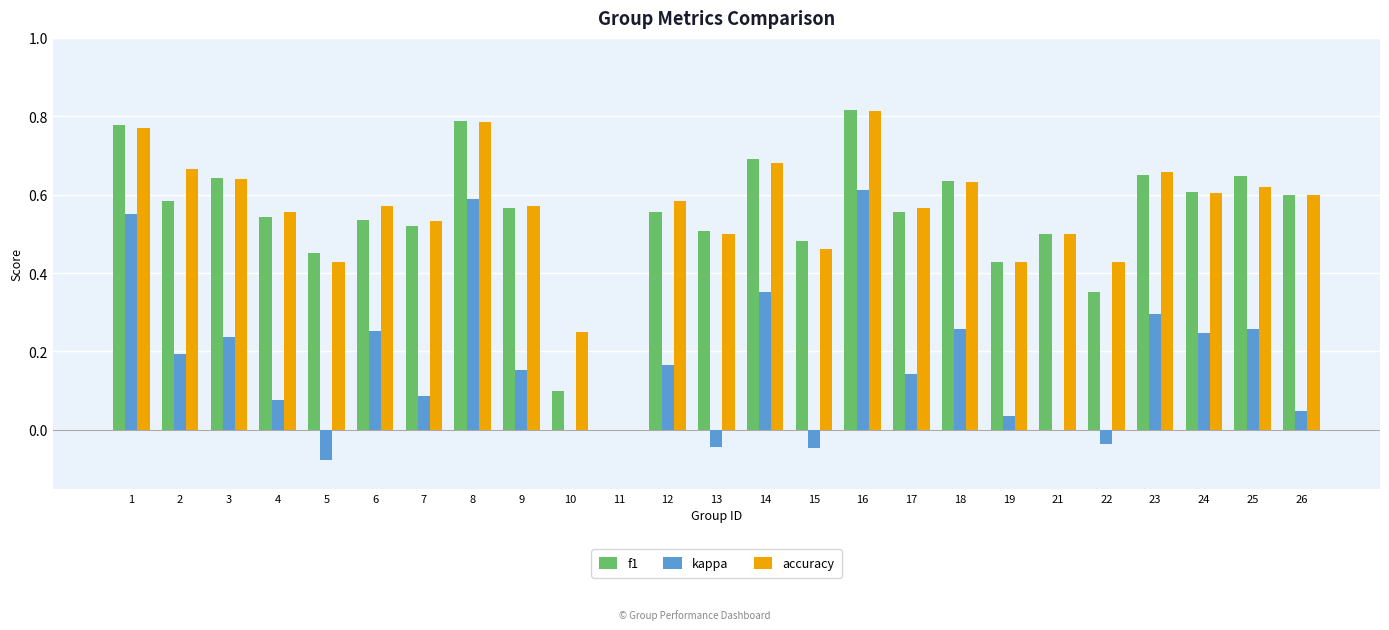

Count the accuracy values in the range 0 to 1.

25